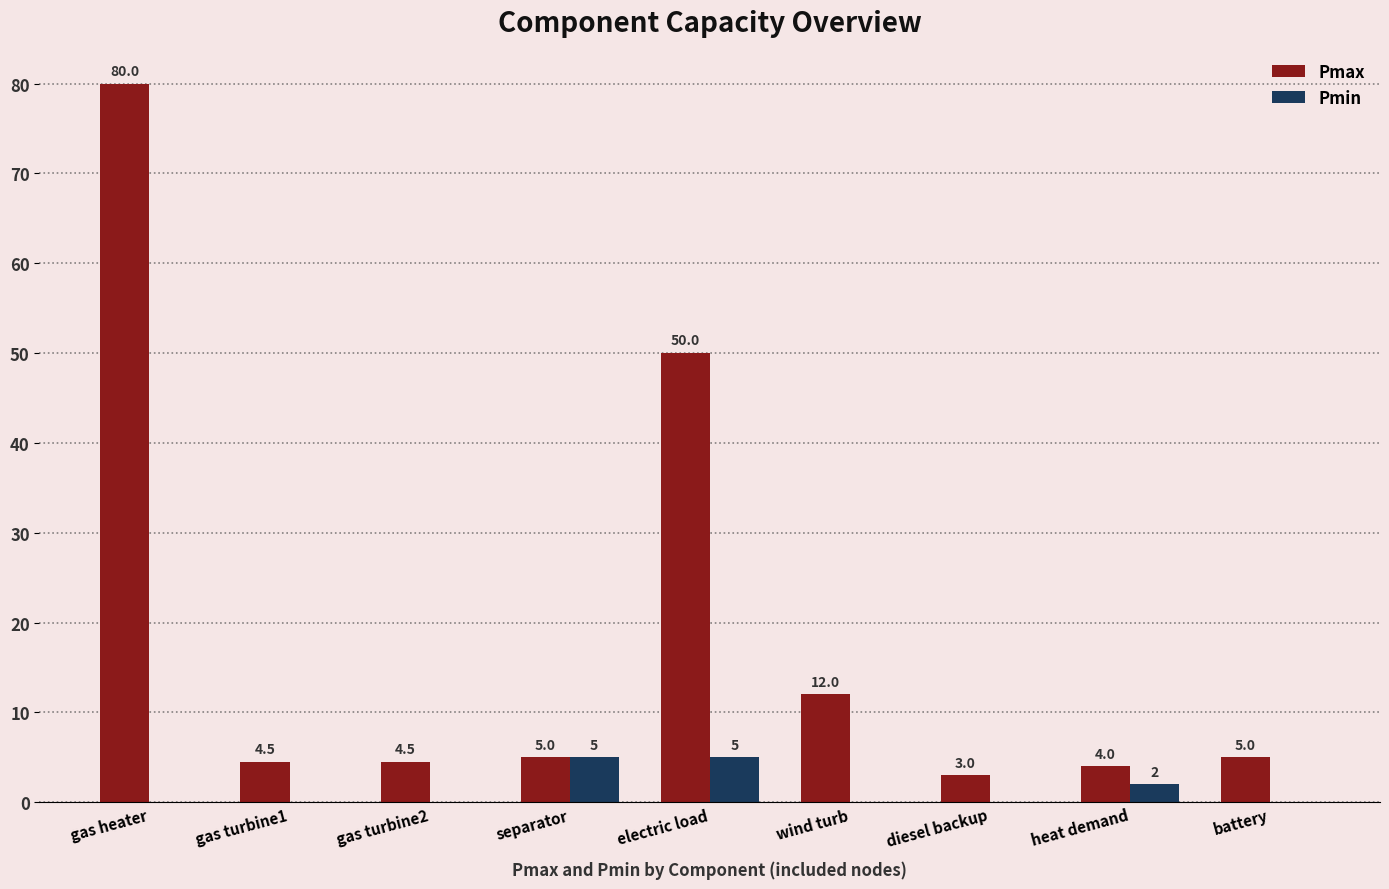

Reading left to right, list all the values displayed in this chart.

Pmax: gas heater=80.0	gas turbine1=4.5	gas turbine2=4.5	separator=5.0	electric load=50.0	wind turb=12.0	diesel backup=3.0	heat demand=4.0	battery=5.0
Pmin: gas heater=0.0	gas turbine1=0.0	gas turbine2=0.0	separator=5.0	electric load=5.0	wind turb=0.0	diesel backup=0.0	heat demand=2.0	battery=0.0